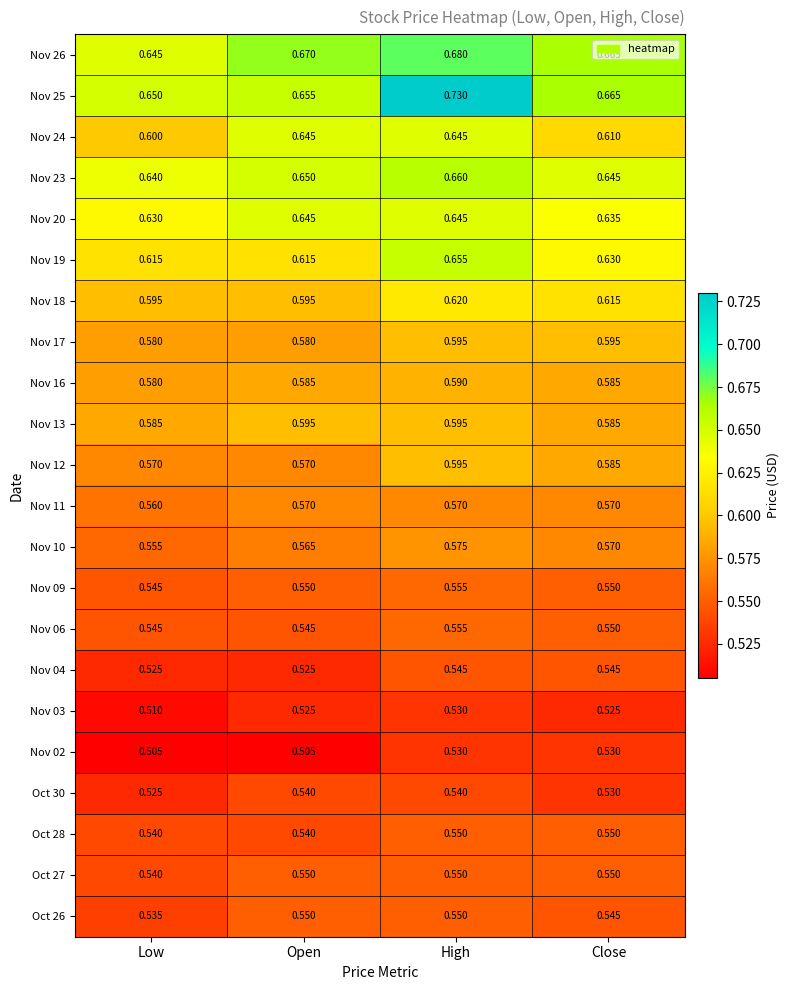

Is the value of Nov 03 at Low greater than the value of Nov 11 at Open?

No